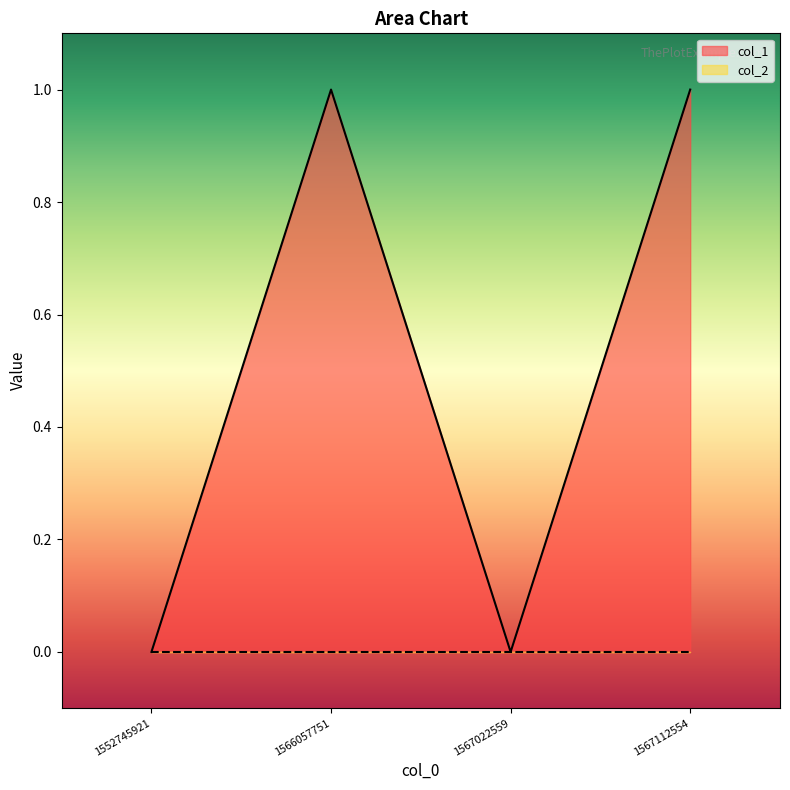

Reading left to right, list all the values displayed in this chart.

1552745921=0	1566057751=1	1567022559=0	1567112554=1